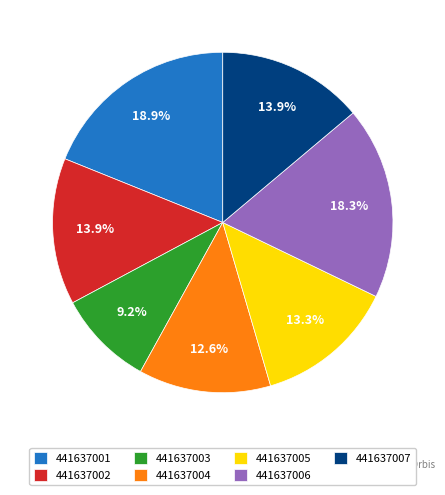

Does any single category account for the majority?

No